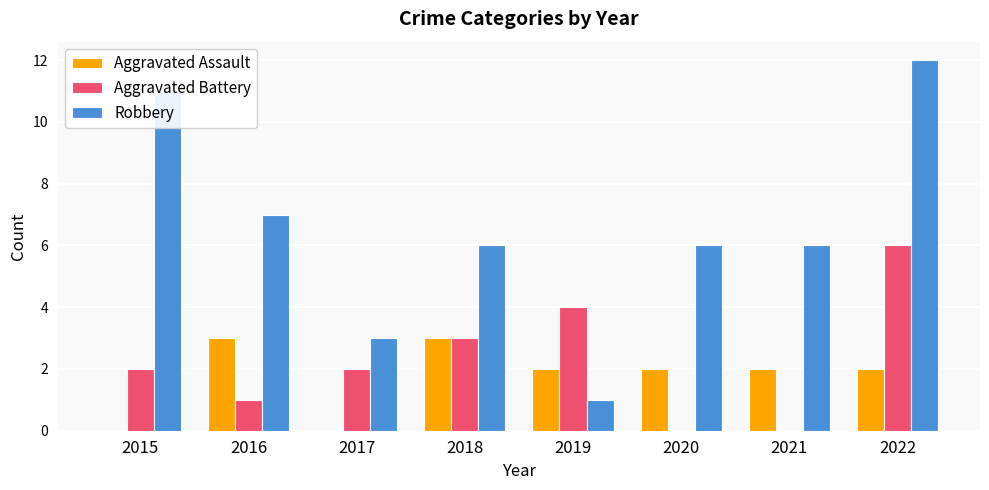

At which category does the chart reach its peak across all series?

2022